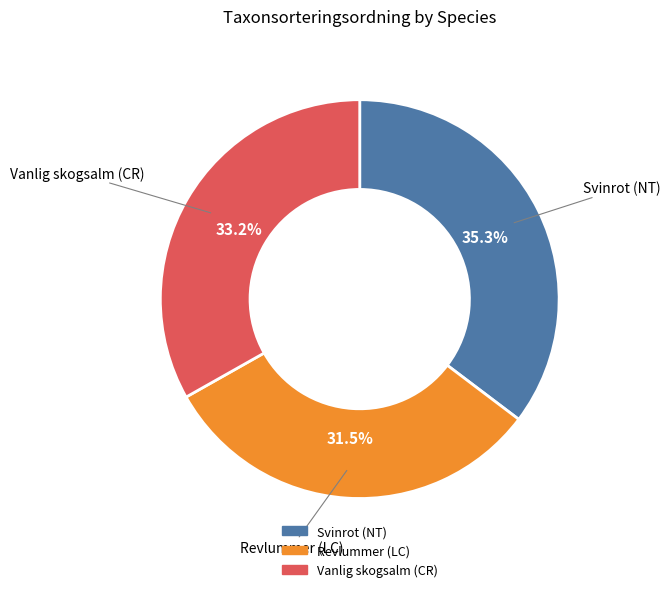

Rank the categories by value from lowest to highest.

Revlummer (LC), Vanlig skogsalm (CR), Svinrot (NT)